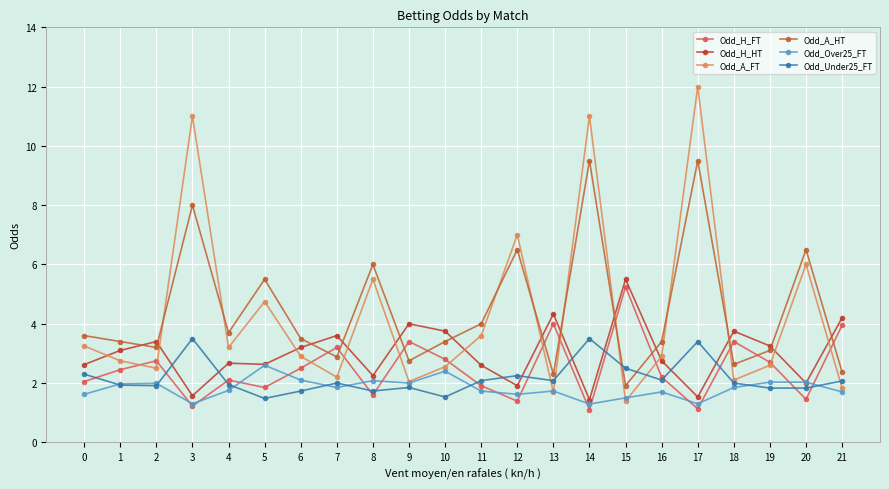

How many data points does each series have?

22